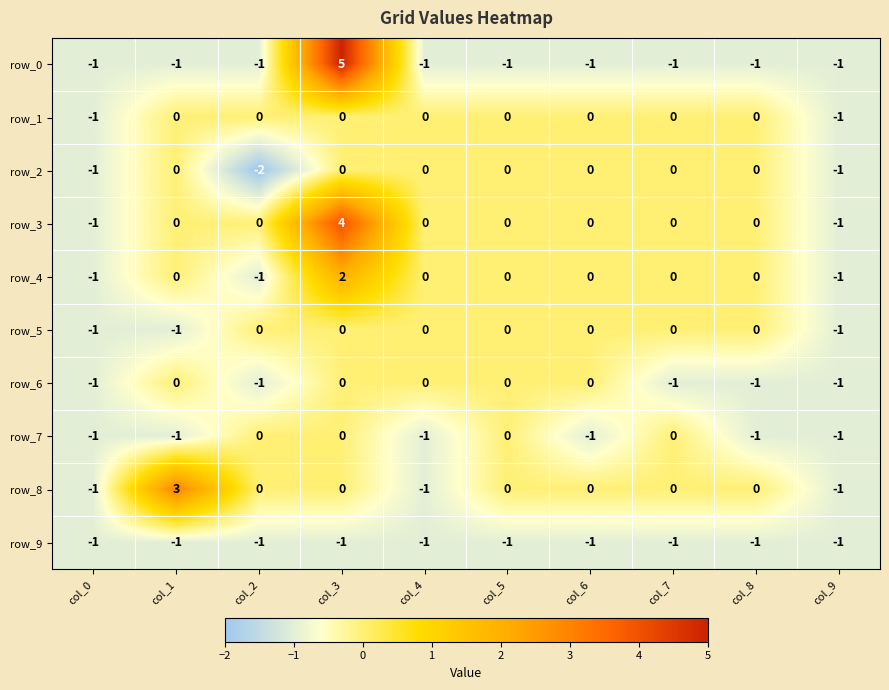

Reading left to right, extract all data points from this chart.

row_0: col_0=-1	col_1=-1	col_2=-1	col_3=5	col_4=-1	col_5=-1	col_6=-1	col_7=-1	col_8=-1	col_9=-1
row_1: col_0=-1	col_1=0	col_2=0	col_3=0	col_4=0	col_5=0	col_6=0	col_7=0	col_8=0	col_9=-1
row_2: col_0=-1	col_1=0	col_2=-2	col_3=0	col_4=0	col_5=0	col_6=0	col_7=0	col_8=0	col_9=-1
row_3: col_0=-1	col_1=0	col_2=0	col_3=4	col_4=0	col_5=0	col_6=0	col_7=0	col_8=0	col_9=-1
row_4: col_0=-1	col_1=0	col_2=-1	col_3=2	col_4=0	col_5=0	col_6=0	col_7=0	col_8=0	col_9=-1
row_5: col_0=-1	col_1=-1	col_2=0	col_3=0	col_4=0	col_5=0	col_6=0	col_7=0	col_8=0	col_9=-1
row_6: col_0=-1	col_1=0	col_2=-1	col_3=0	col_4=0	col_5=0	col_6=0	col_7=-1	col_8=-1	col_9=-1
row_7: col_0=-1	col_1=-1	col_2=0	col_3=0	col_4=-1	col_5=0	col_6=-1	col_7=0	col_8=-1	col_9=-1
row_8: col_0=-1	col_1=3	col_2=0	col_3=0	col_4=-1	col_5=0	col_6=0	col_7=0	col_8=0	col_9=-1
row_9: col_0=-1	col_1=-1	col_2=-1	col_3=-1	col_4=-1	col_5=-1	col_6=-1	col_7=-1	col_8=-1	col_9=-1